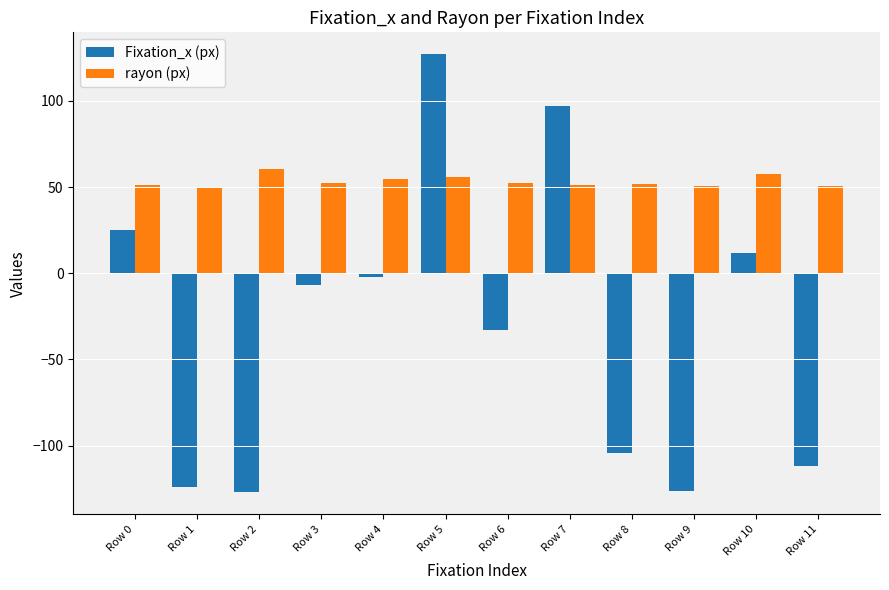

At which category is the sum across all series the highest?

Row 5